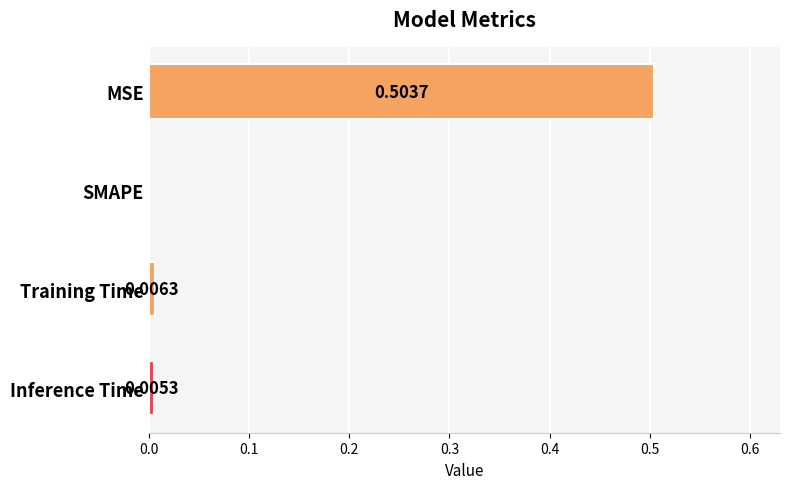

Between Inference Time and SMAPE, which is larger?

Inference Time